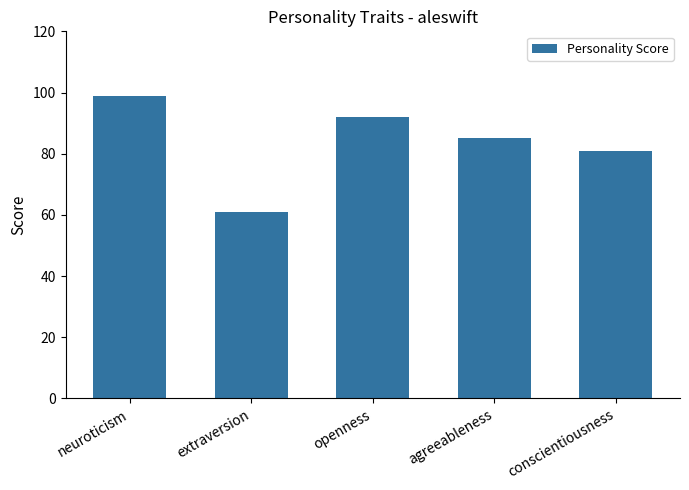

What is the sum of the values at conscientiousness and openness?

173